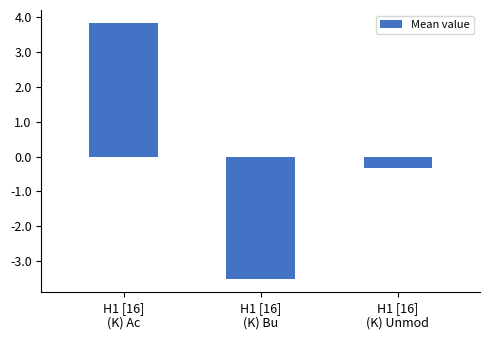

Reading left to right, list all the values displayed in this chart.

H1 [16]
(K) Ac=3.8	H1 [16]
(K) Bu=-3.5	H1 [16]
(K) Unmod=-0.3